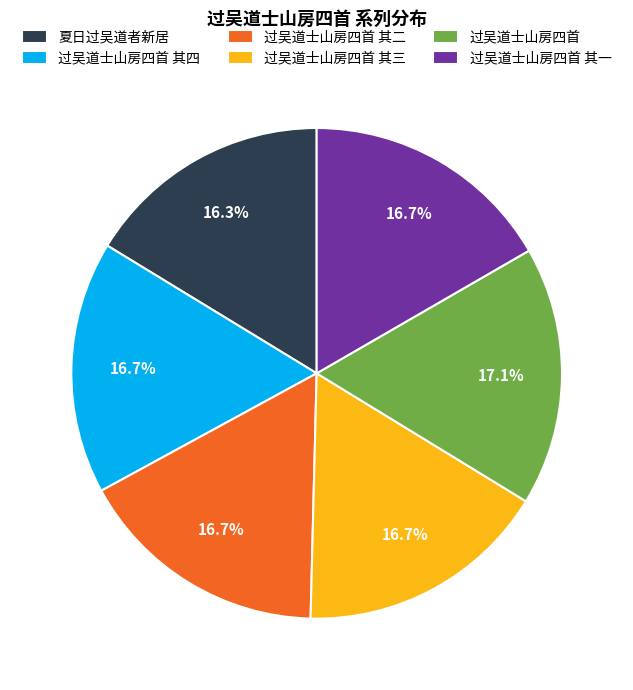

To the nearest percent, what is the difference between the largest and smallest slice percentages?

1%